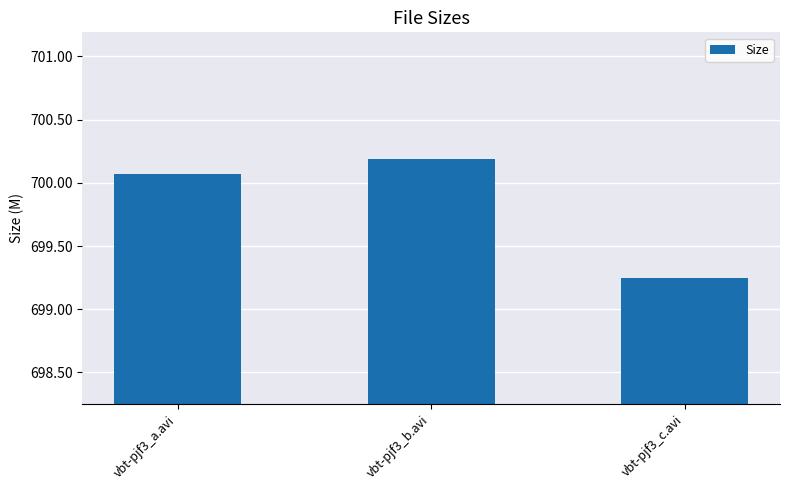

How many values are below 700?

1